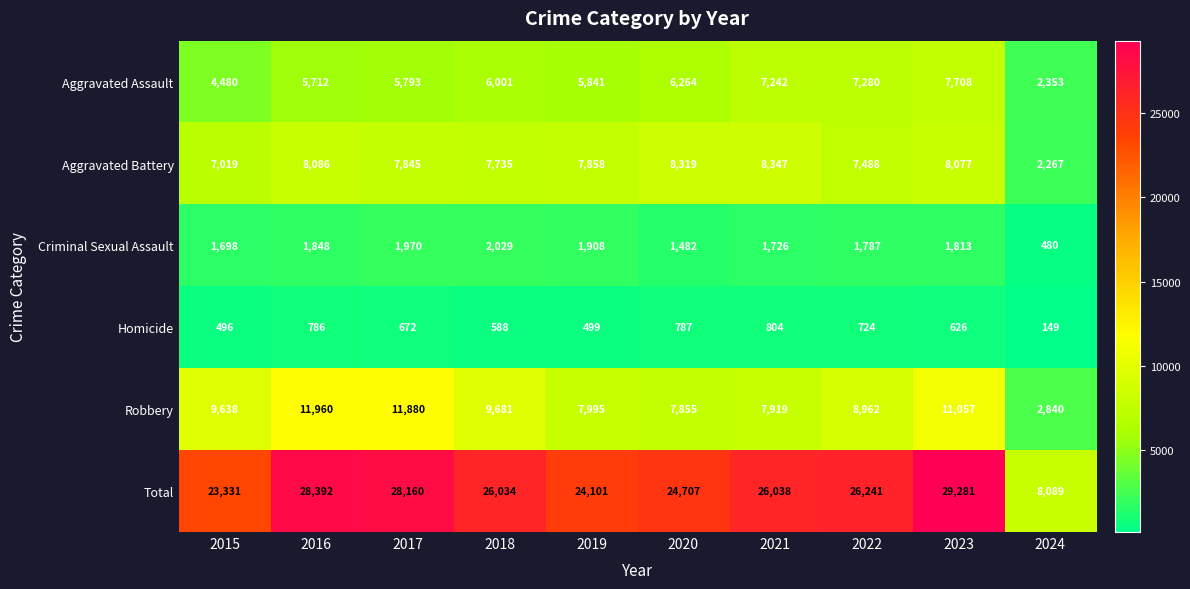

Rank the series by their maximum value, from highest to lowest.

Total, Robbery, Aggravated Battery, Aggravated Assault, Criminal Sexual Assault, Homicide